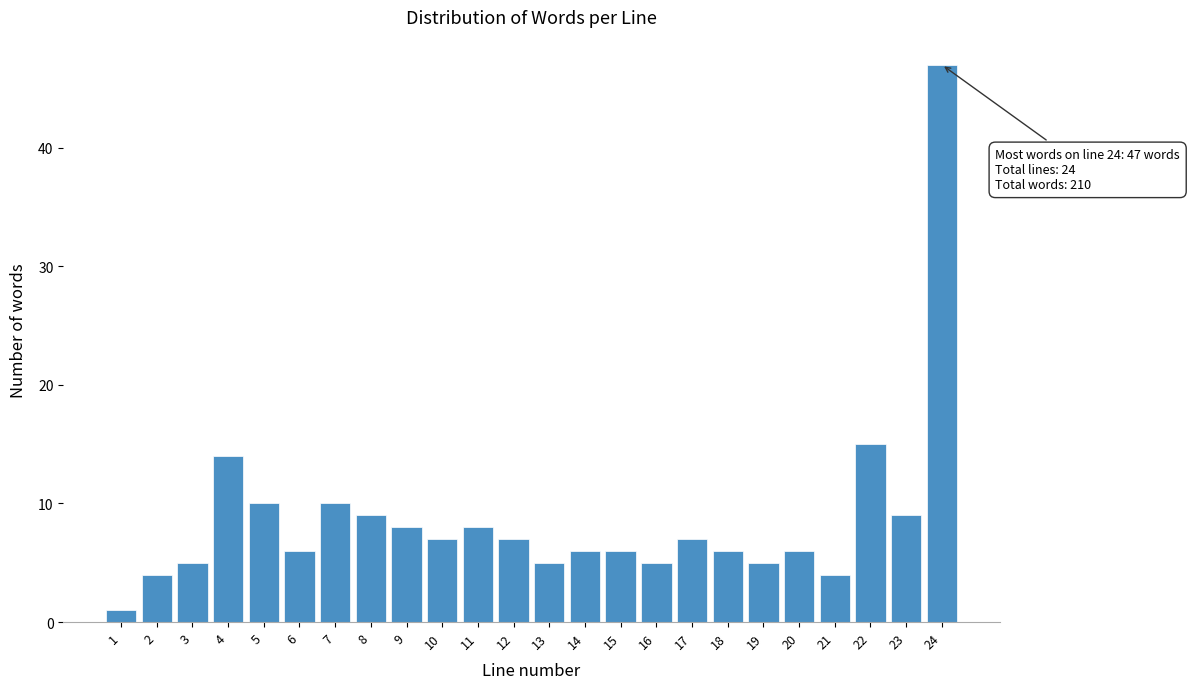

Reading left to right, what are all the values shown in this chart?

1	4	5	14	10	6	10	9	8	7	8	7	5	6	6	5	7	6	5	6	4	15	9	47